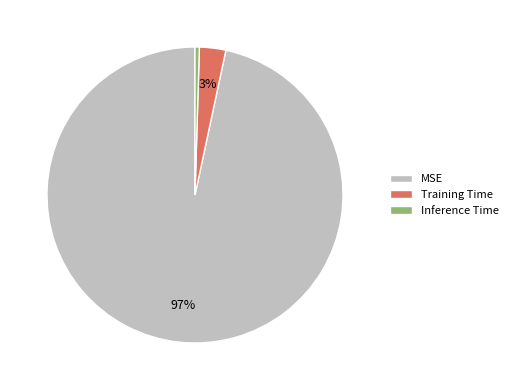

Is MSE the majority of the pie?

Yes